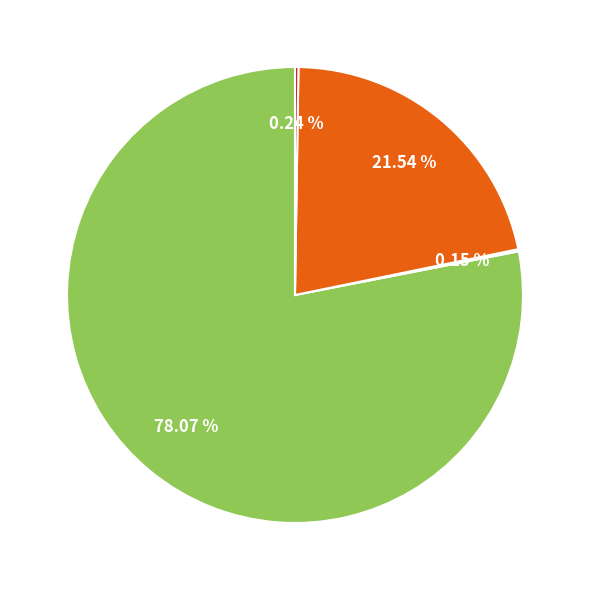

Is there any slice that represents more than half of the pie?

Yes